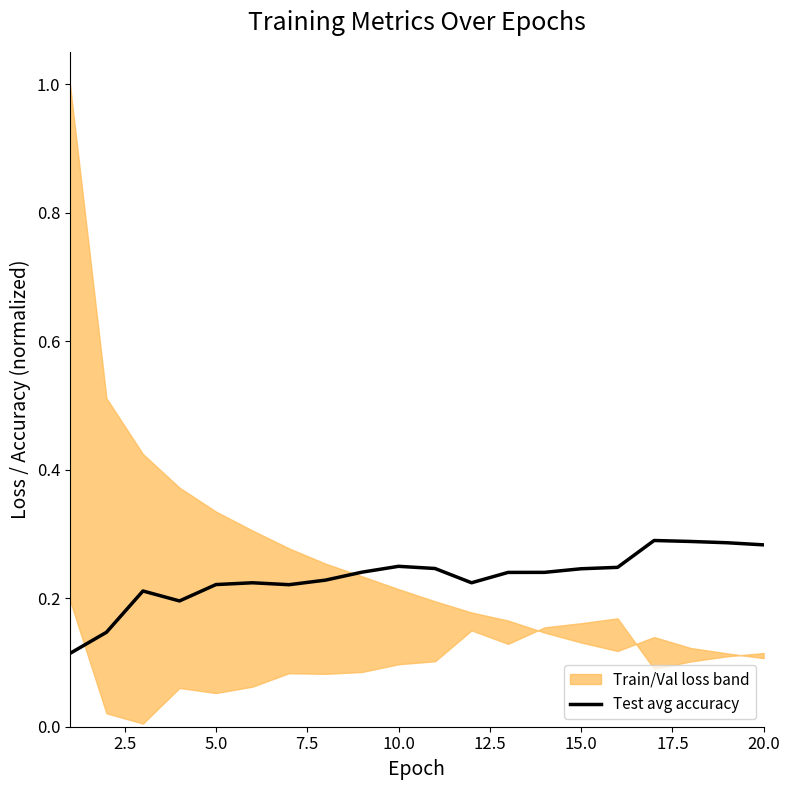

What is the value of the 17th point from the left?

0.3